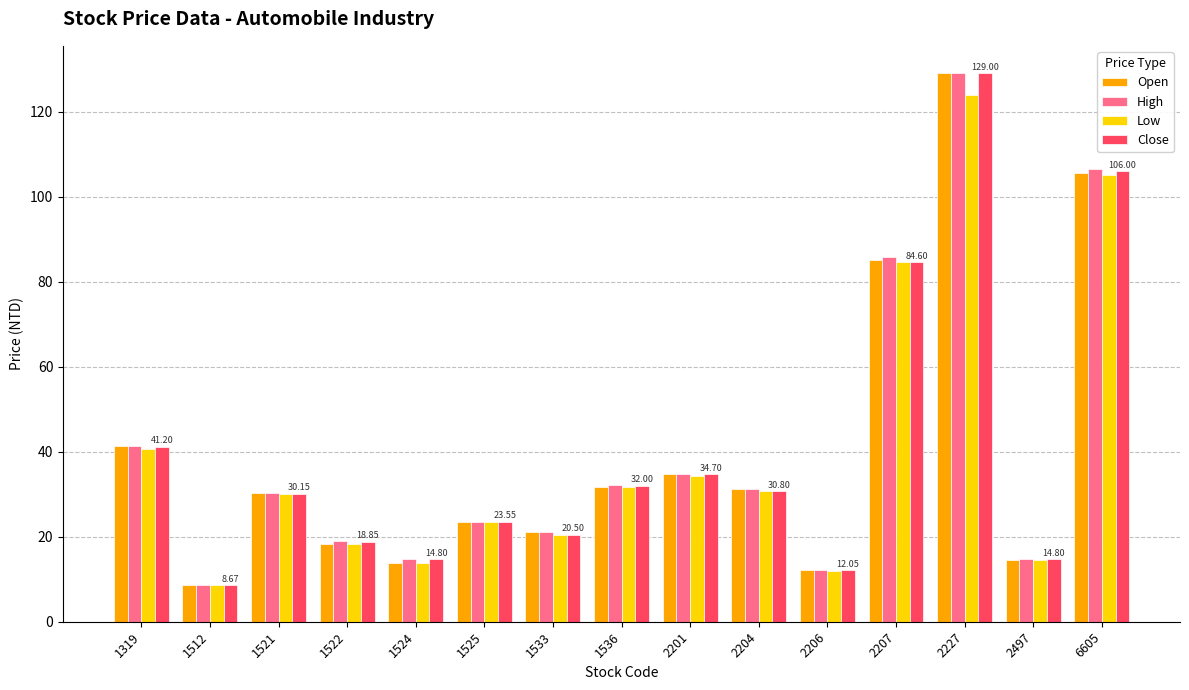

Is the value of High at 1525 greater than the value of Low at 1512?

Yes